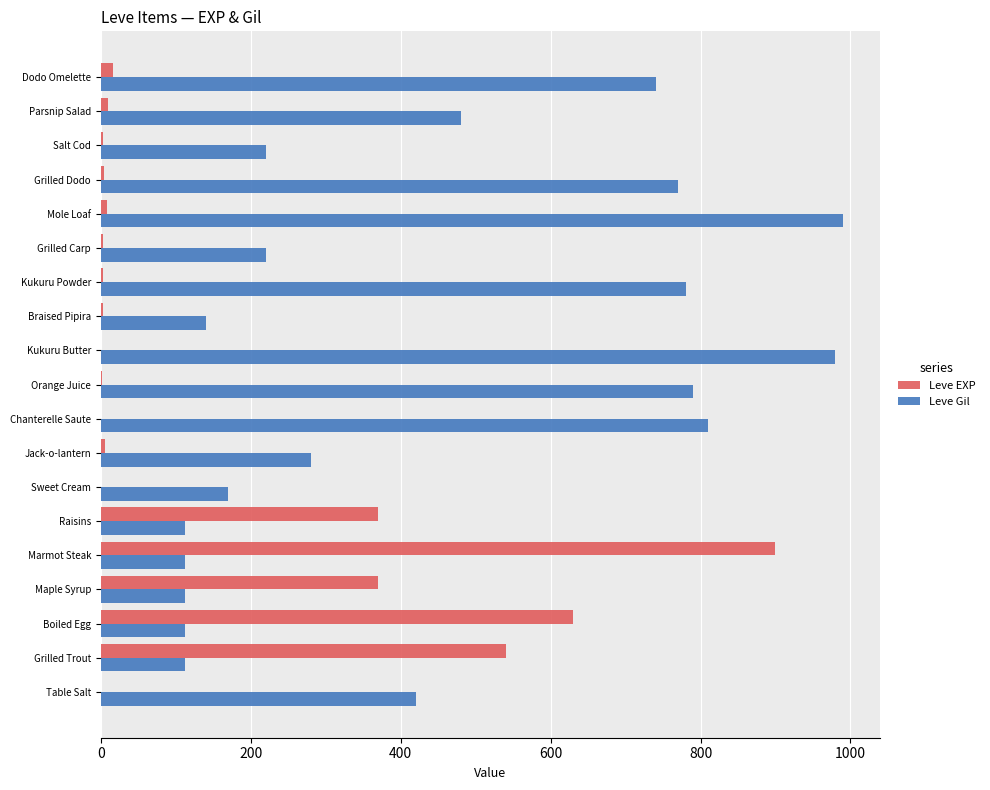

True or false: Leve Gil has a value of 112 at Boiled Egg.

True